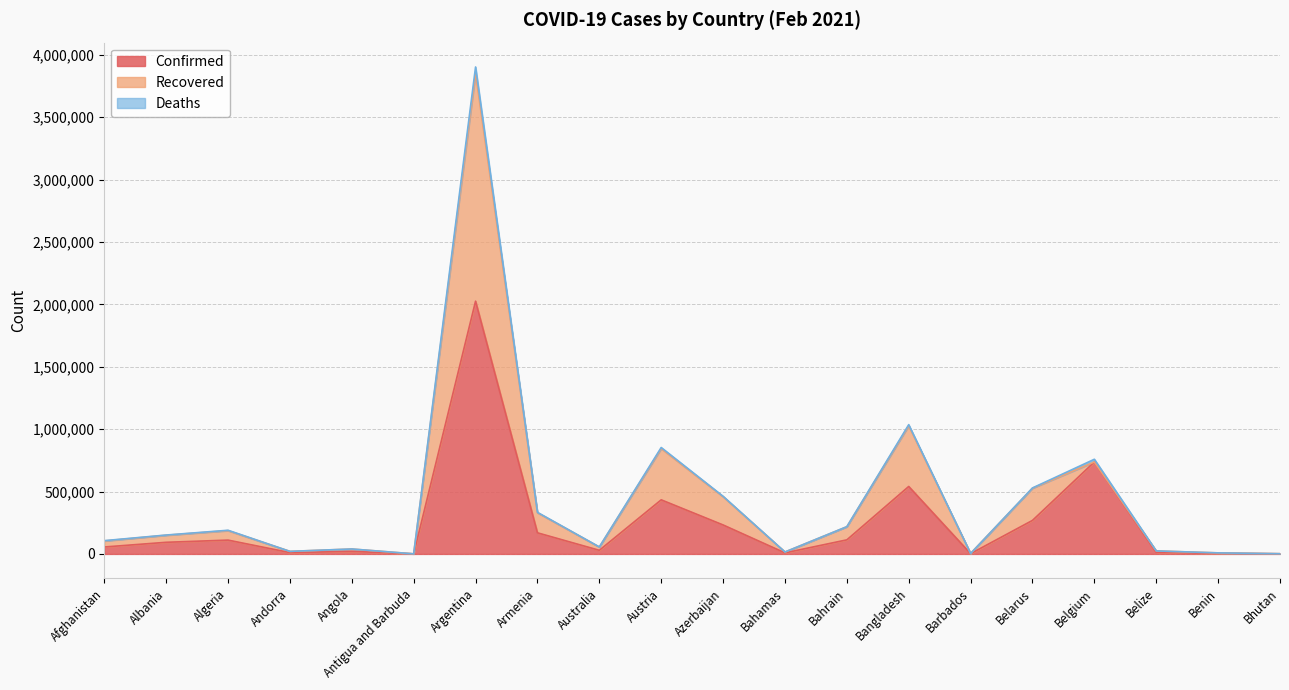

True or false: Confirmed has a value of 540592 at Bangladesh.

True